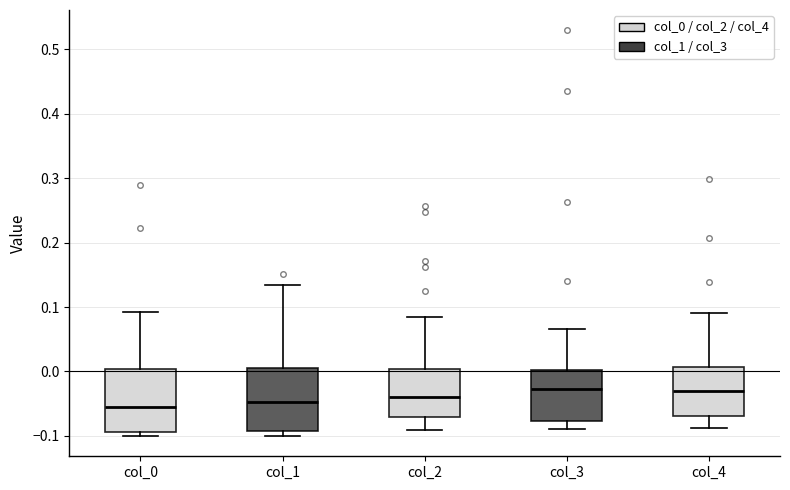

Reading left to right, transcribe this box plot: for each box, give where its median line is, the range the box spans, and where its two whiskers end, as read against the y-axis. The values are not printed on the chart, so give them approximately, as read against the axis.

col_0: median -0.06, box -0.09 to 0.00, whiskers -0.10 to 0.09
col_1: median -0.05, box -0.09 to 0.00, whiskers -0.10 to 0.13
col_2: median -0.04, box -0.07 to 0.00, whiskers -0.09 to 0.09
col_3: median -0.03, box -0.08 to 0.00, whiskers -0.09 to 0.07
col_4: median -0.03, box -0.07 to 0.01, whiskers -0.09 to 0.09